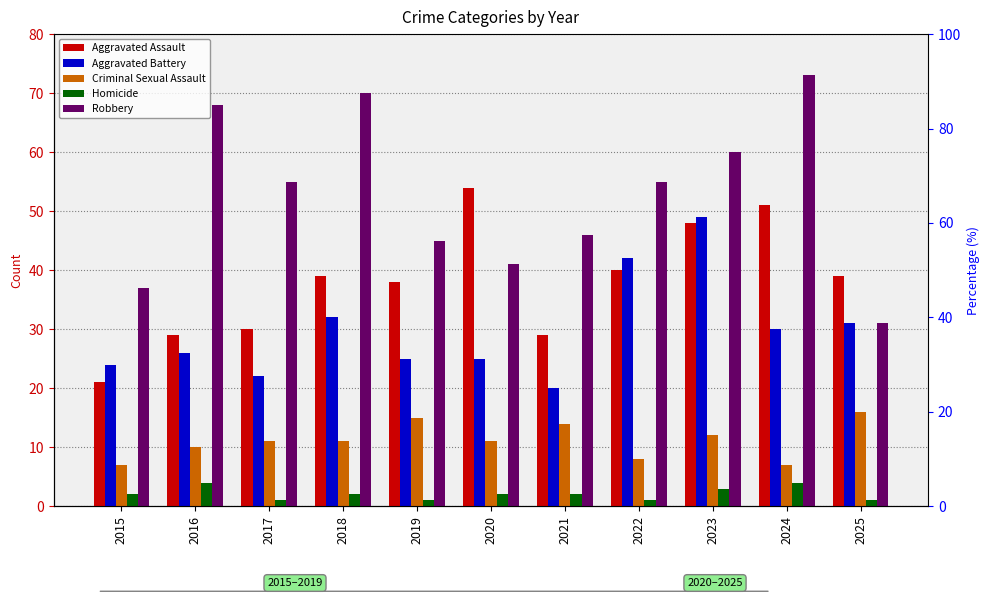

What is the smallest value displayed?

1